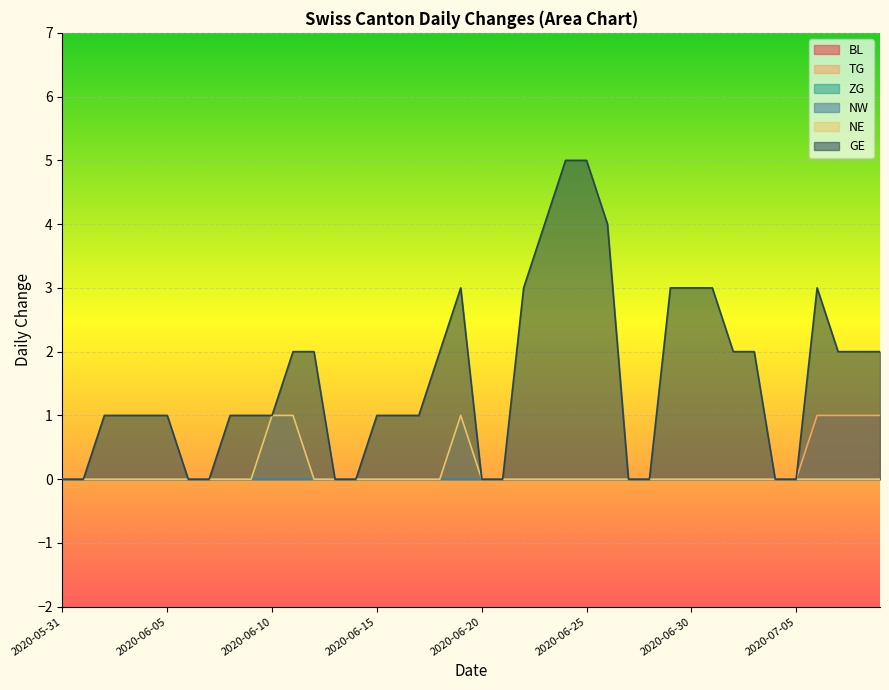

Reading right to left, extract all data points from this chart.

TG: 1	1	1	1	0	0	0	0	0	0	0	0	0	0	0	0	0	0	0	0	0	0	0	0	0	0	0	0	0	0	0	0	0	0	0	0	0	0	0	0
NE: 0	0	0	0	0	0	0	0	0	0	0	0	0	0	0	0	0	0	0	0	1	0	0	0	0	0	0	0	1	1	0	0	0	0	0	0	0	0	0	0
GE: 2	2	2	3	0	0	2	2	3	3	3	0	0	4	5	5	4	3	0	0	3	2	1	1	1	0	0	2	2	1	1	1	0	0	1	1	1	1	0	0